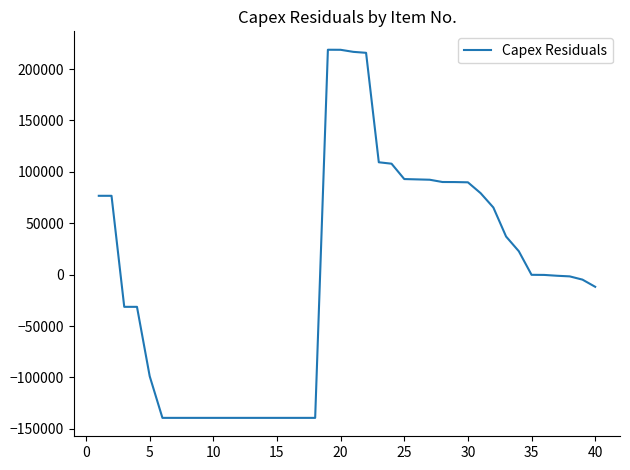

What is the difference between the maximum and minimum values?

358072.0